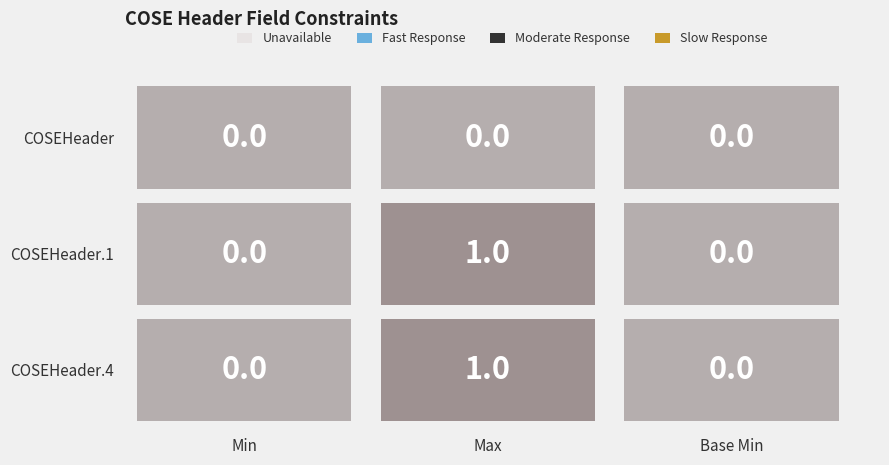

What is the difference between the highest and lowest values at Max?

1